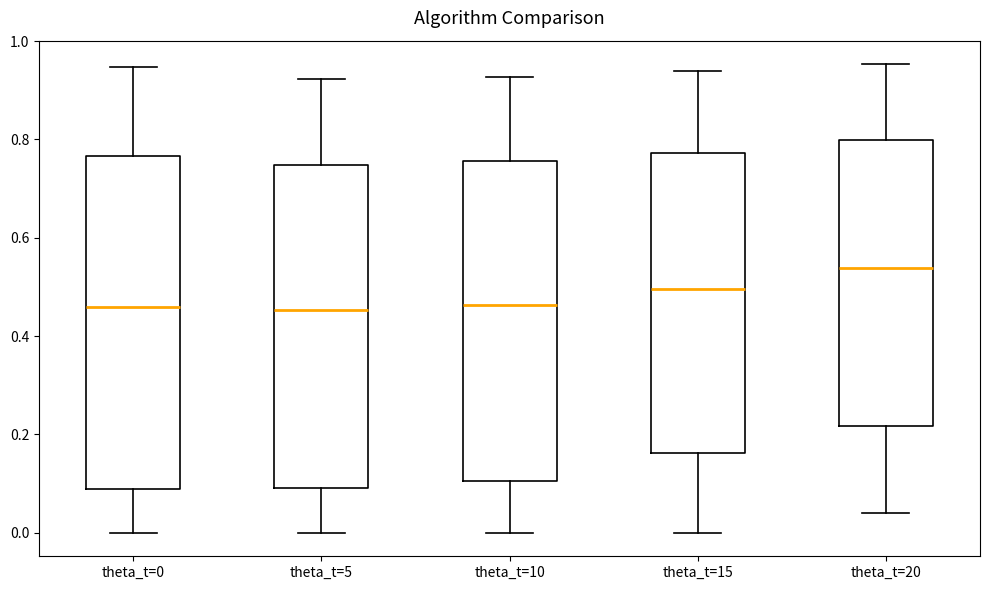

Reading left to right, transcribe this box plot: for each box, give where its median line is, the range the box spans, and where its two whiskers end, as read against the y-axis. The values are not printed on the chart, so give them approximately, as read against the axis.

theta_t=0: median 0.46, box 0.10 to 0.76, whiskers 0.00 to 0.94
theta_t=5: median 0.46, box 0.10 to 0.74, whiskers 0.00 to 0.92
theta_t=10: median 0.46, box 0.10 to 0.76, whiskers 0.00 to 0.92
theta_t=15: median 0.50, box 0.16 to 0.78, whiskers 0.00 to 0.94
theta_t=20: median 0.54, box 0.22 to 0.80, whiskers 0.04 to 0.96